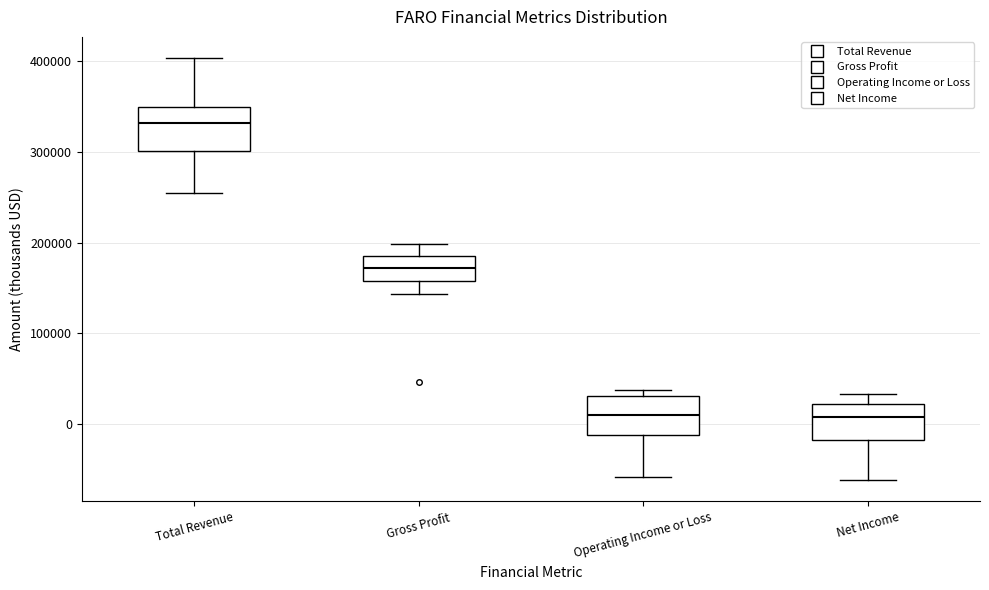

Reading left to right, transcribe this box plot: for each box, give where its median line is, the range the box spans, and where its two whiskers end, as read against the y-axis. The values are not printed on the chart, so give them approximately, as read against the axis.

Total Revenue: median 330000, box 300000 to 350000, whiskers 250000 to 400000
Gross Profit: median 170000, box 160000 to 190000, whiskers 140000 to 200000
Operating Income or Loss: median 10000, box -10000 to 30000, whiskers -60000 to 40000
Net Income: median 10000, box -20000 to 20000, whiskers -60000 to 30000